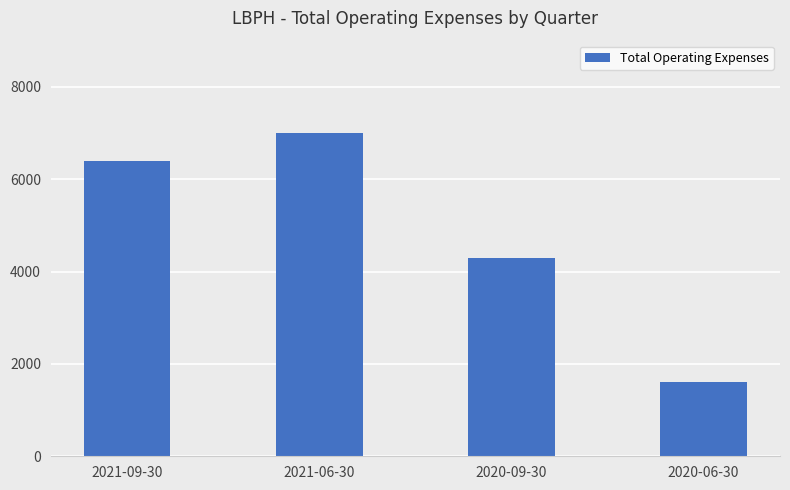

What is the greatest value displayed?

7000